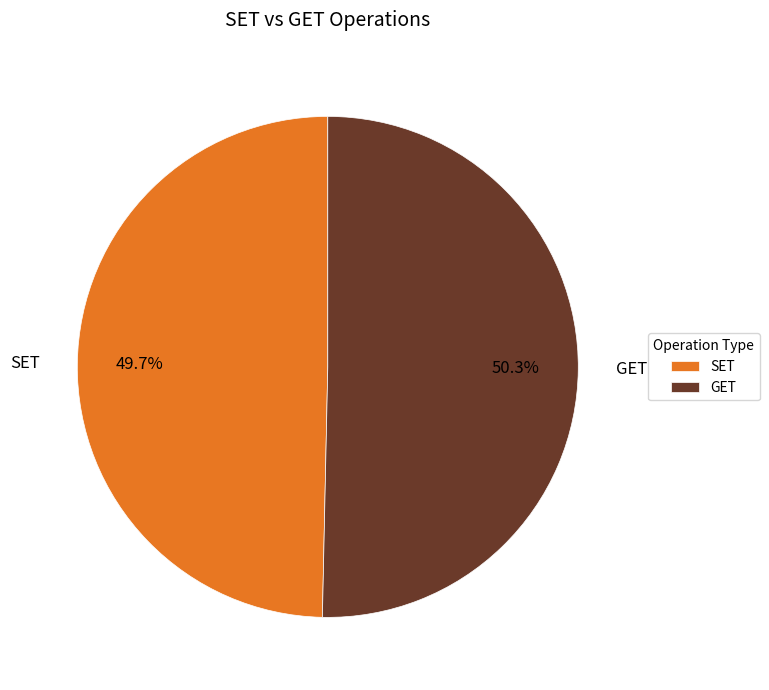

Is there any slice that represents more than half of the pie?

Yes